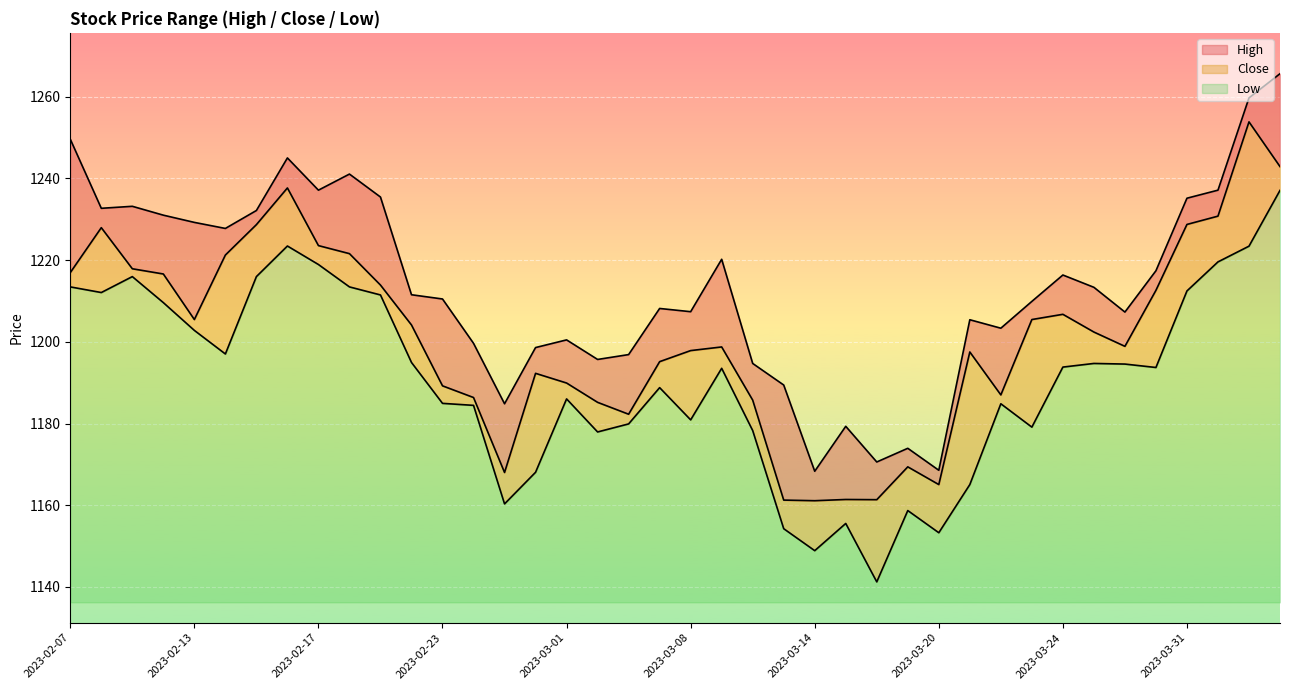

True or false: Close and High intersect in this chart.

False